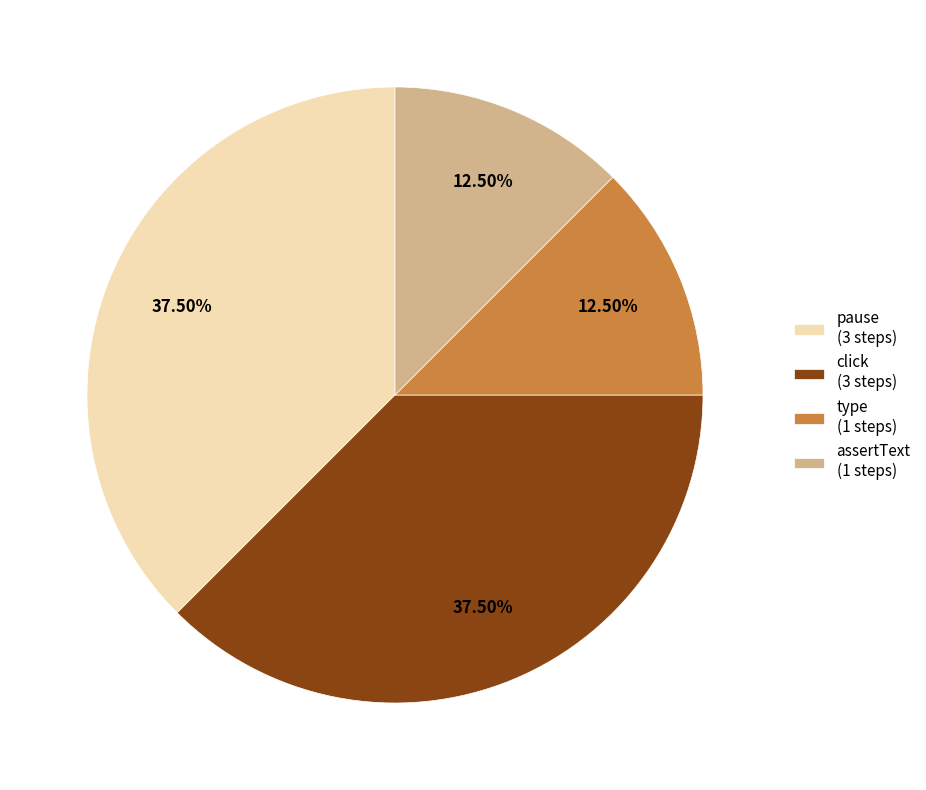

What is the ratio of the value at assertText (1 steps) to the value at type (1 steps)?

1.0